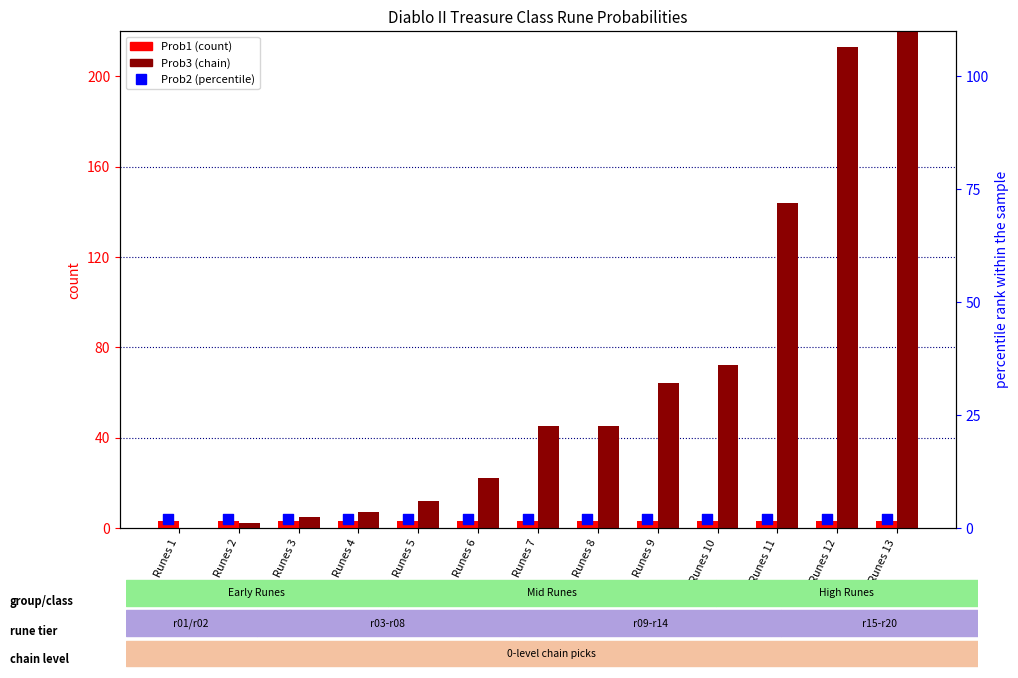

At how many categories does at least one series exceed 115?

3